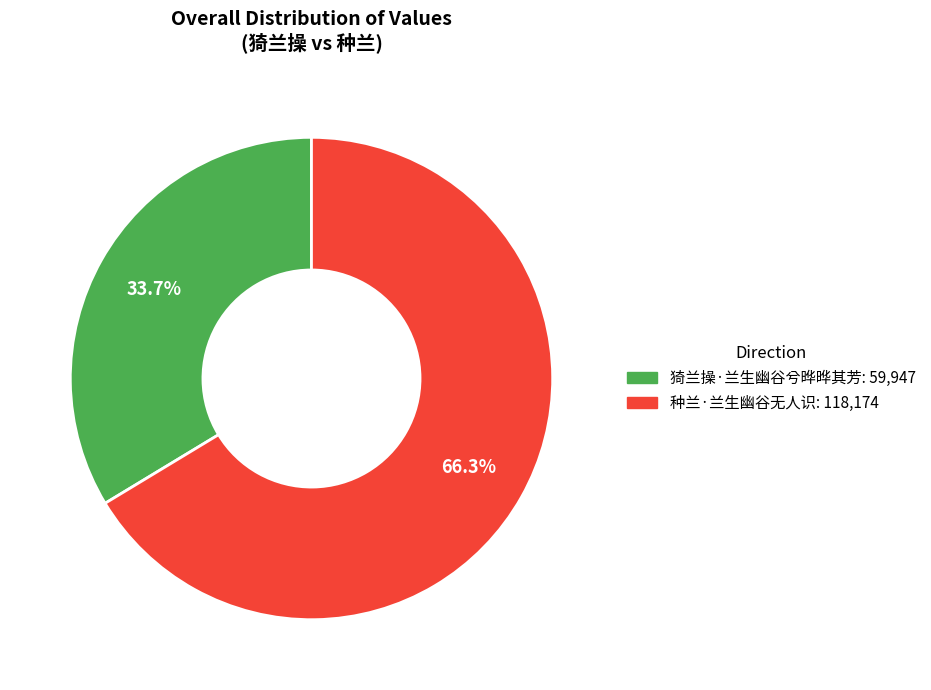

How many segments does this pie chart have?

2